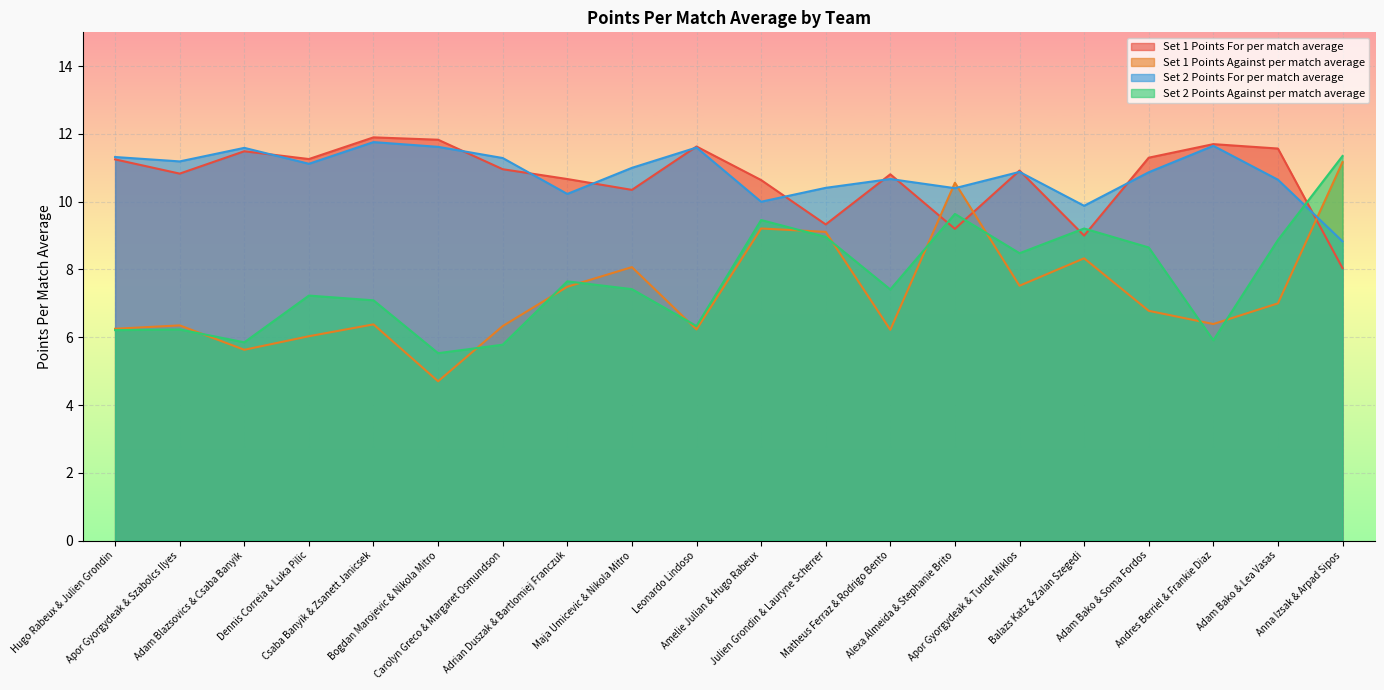

At which label does Set 2 Points For per match average reach its peak?

Csaba Banyik & Zsanett Janicsek